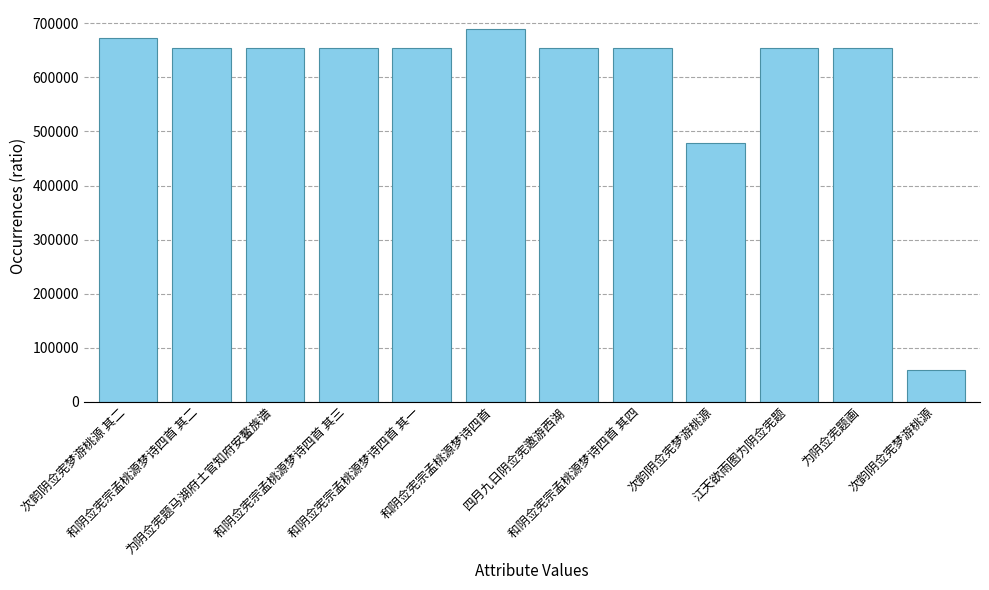

How many bars are there in total?

12